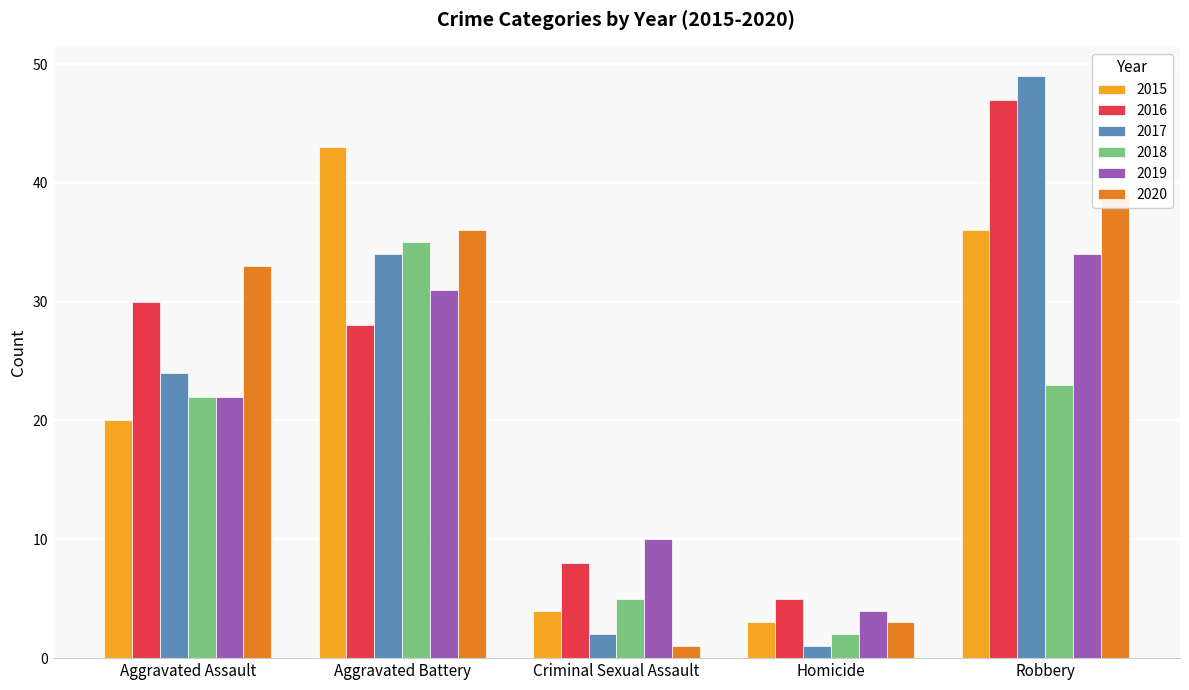

What is the sum of all 2018 values?

87